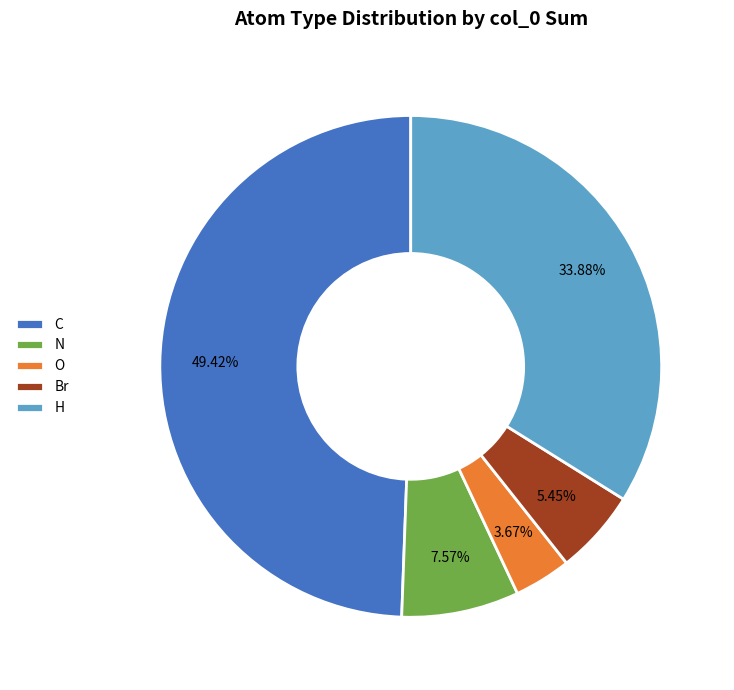

Count the number of slices in the pie.

5